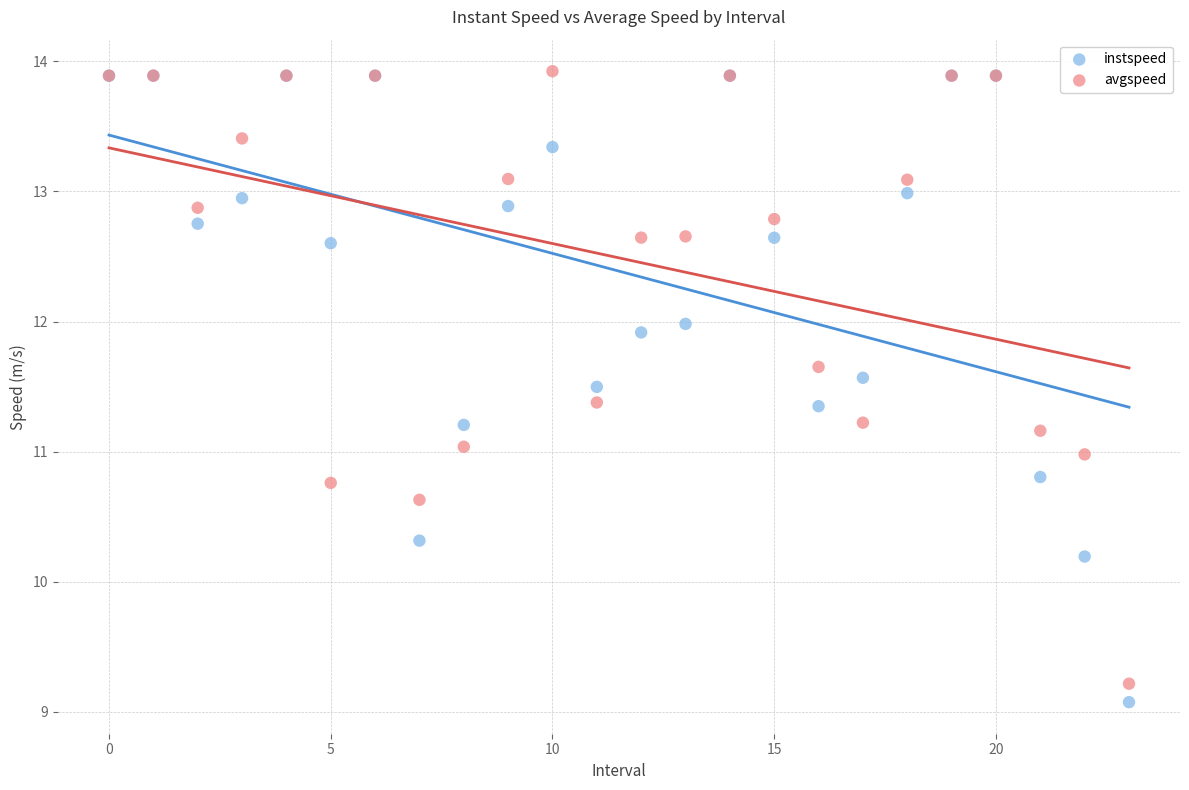

What are all the series names shown in the legend?

instspeed, avgspeed